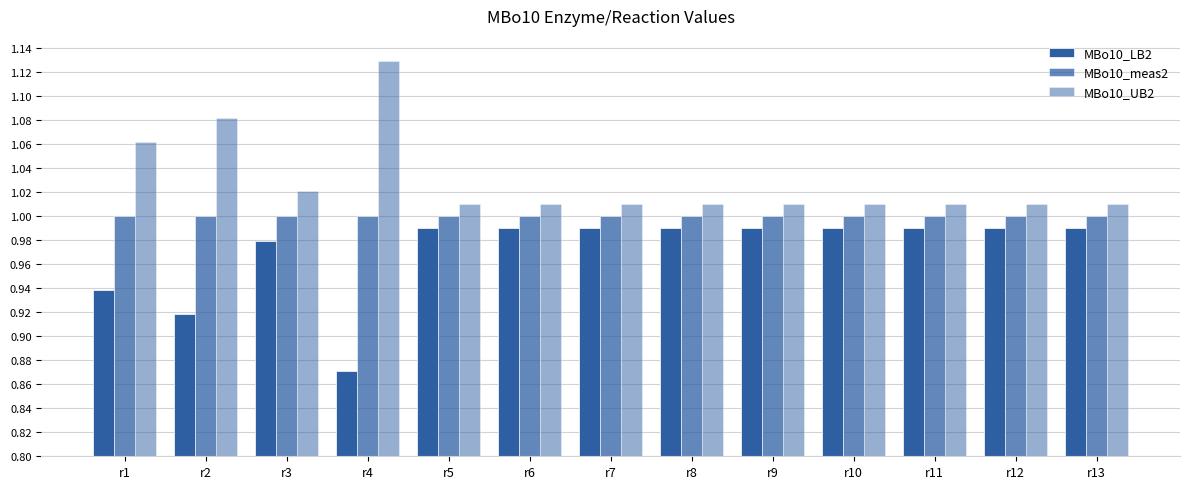

True or false: MBo10_meas2 has a value of 1.0 at r4.

True